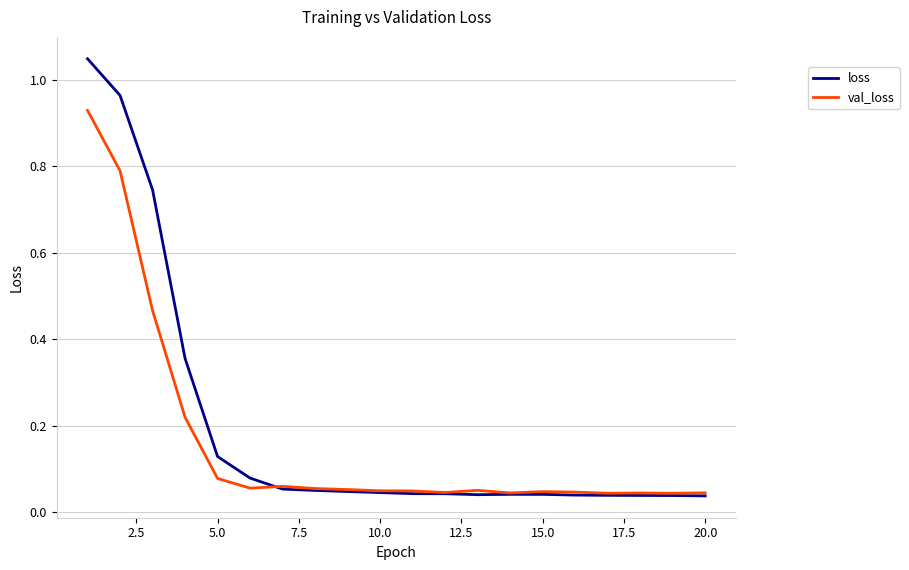

Rank the series by their maximum value, from lowest to highest.

val_loss, loss